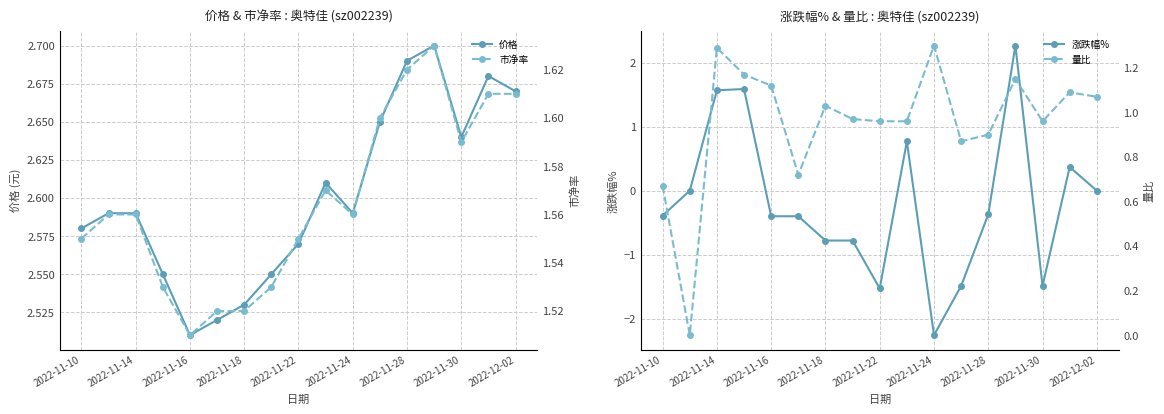

At which label is 价格 closest to 2?

2022-11-16